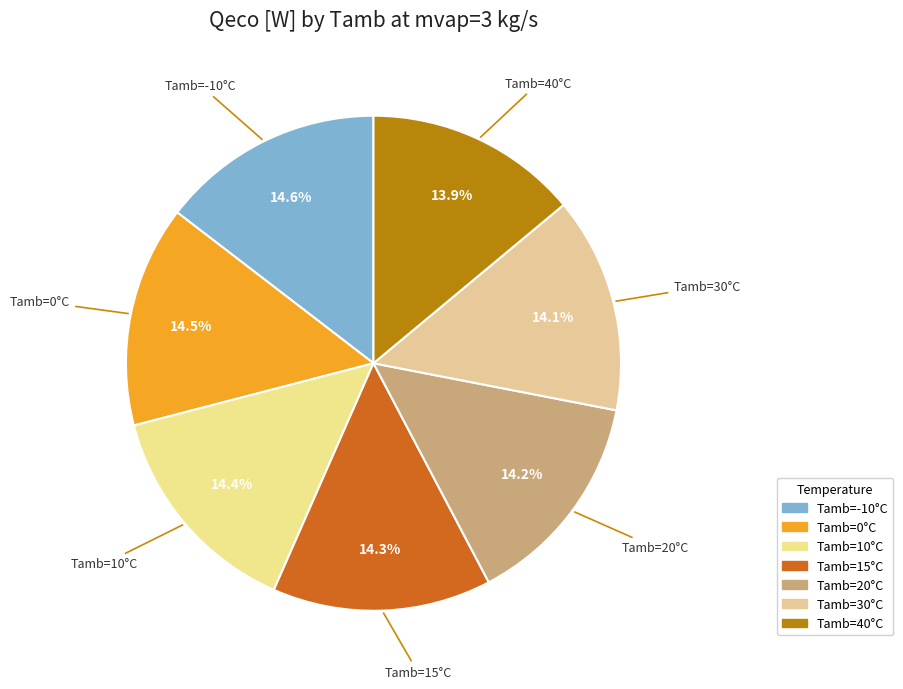

What is the ratio of the value at Tamb=15°C to the value at Tamb=40°C?

1.0